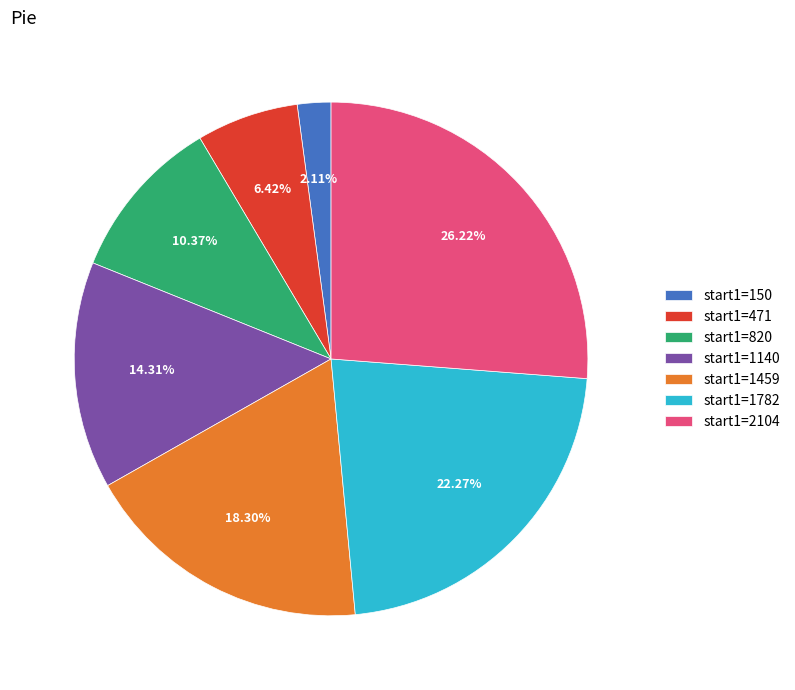

Rank the categories by value from highest to lowest.

start1=2104, start1=1782, start1=1459, start1=1140, start1=820, start1=471, start1=150